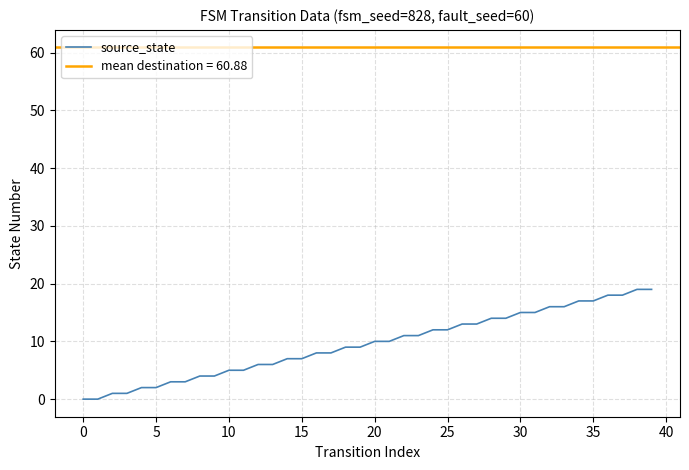

Reading left to right, extract all data points from this chart.

0	0	1	1	2	2	3	3	4	4	5	5	6	6	7	7	8	8	9	9	10	10	11	11	12	12	13	13	14	14	15	15	16	16	17	17	18	18	19	19